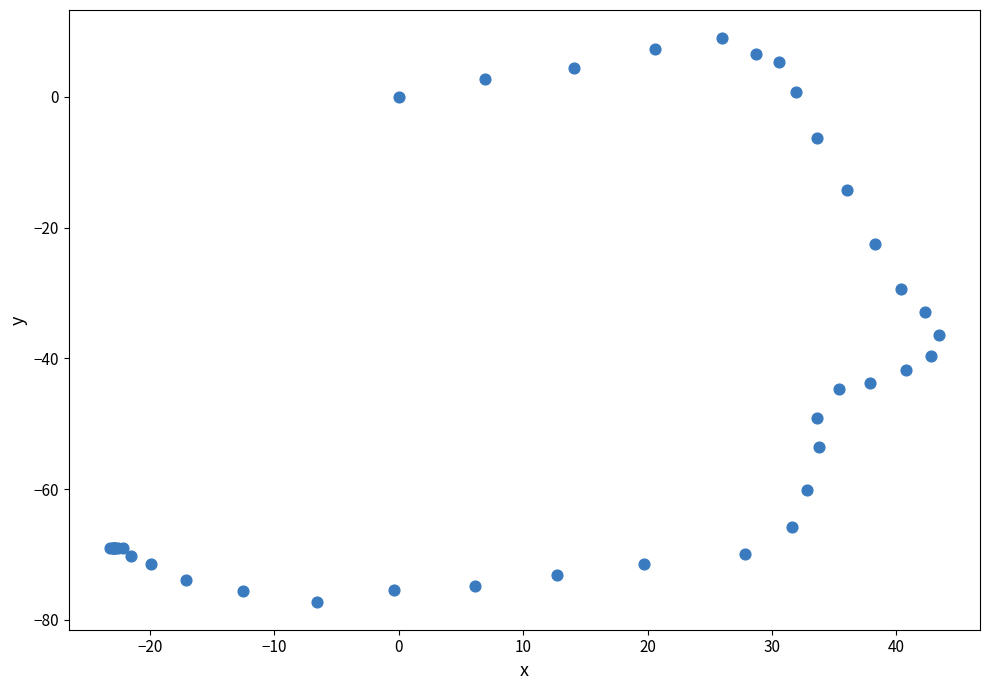

What Y value in the scatter plot is closest to -34?

-32.9